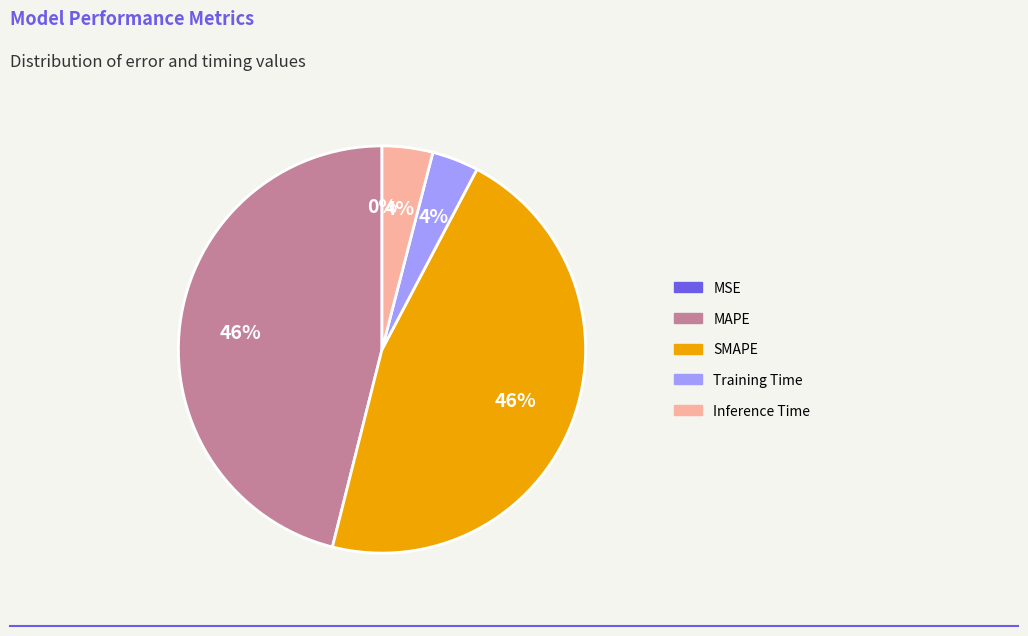

The MAPE slice represents 53% of the pie. True or false?

False